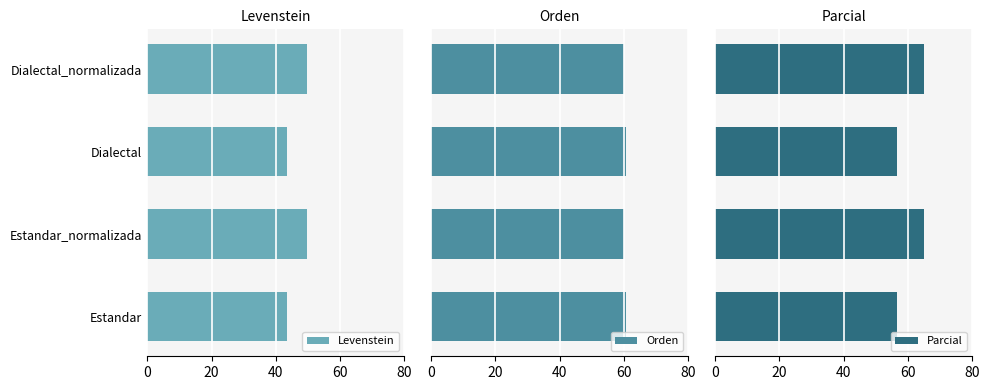

What is the lowest value of the Levenstein series?

43.6